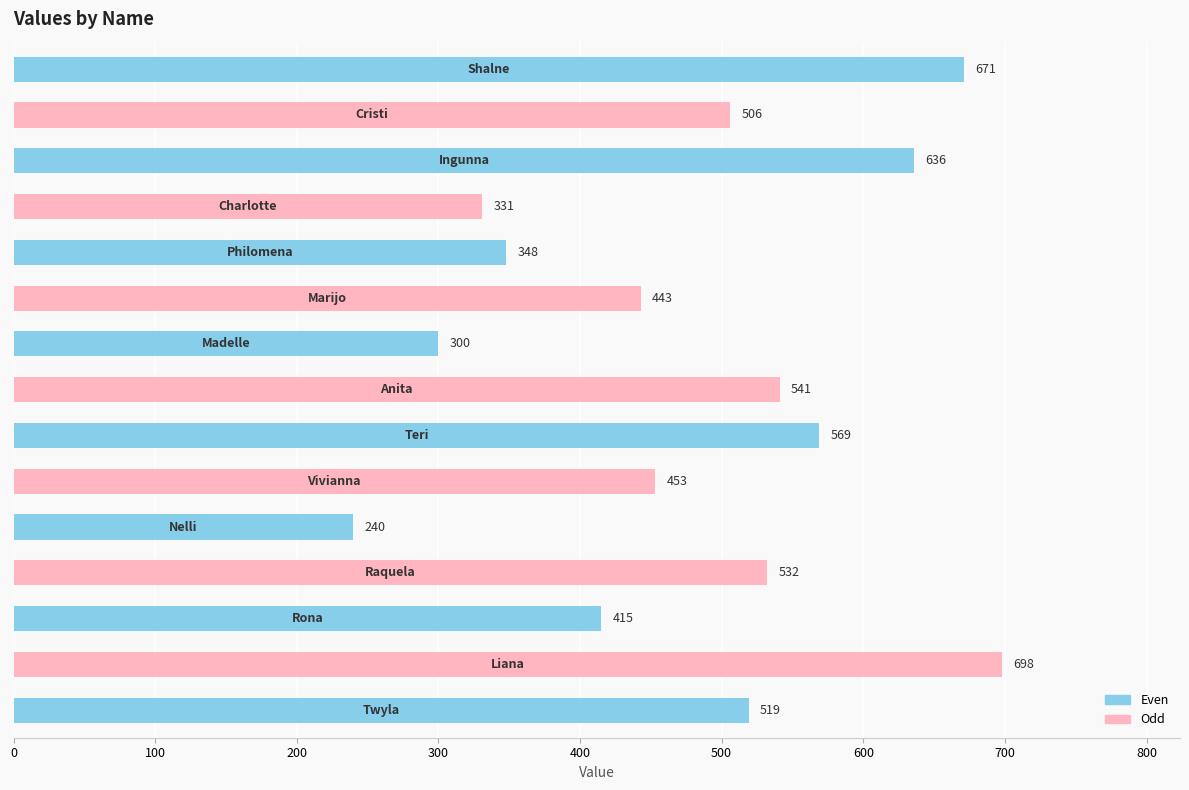

What is the sum of all values?

7202